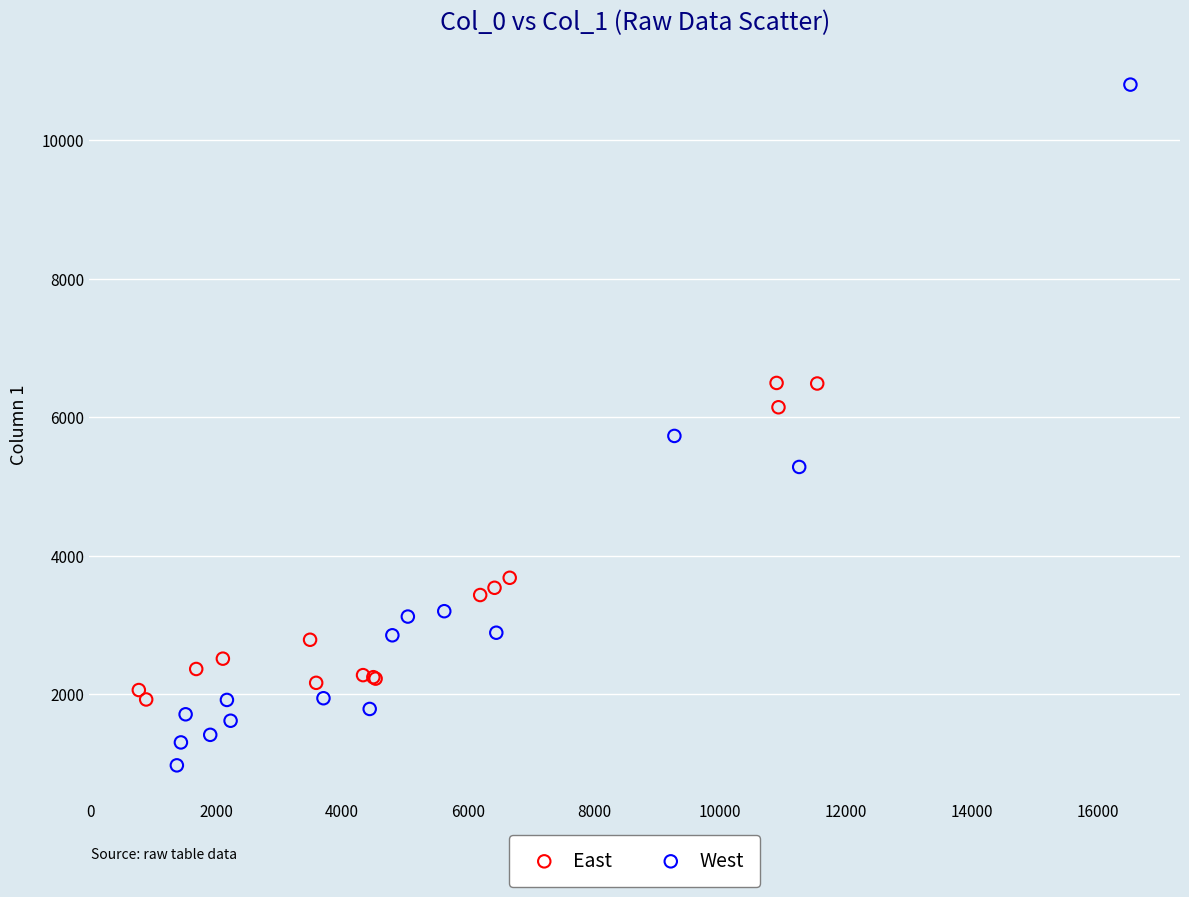

Which series has the largest Y range (max minus min)?

West